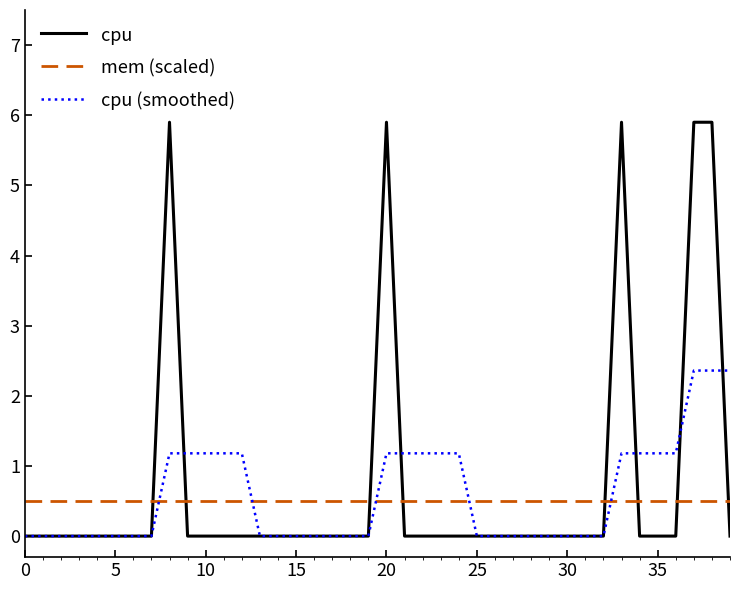

True or false: cpu and mem (scaled) cross at least once.

True